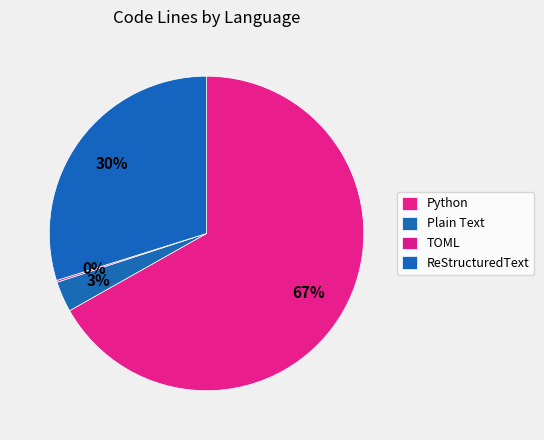

Is it true that Plain Text is 3% of the pie?

True